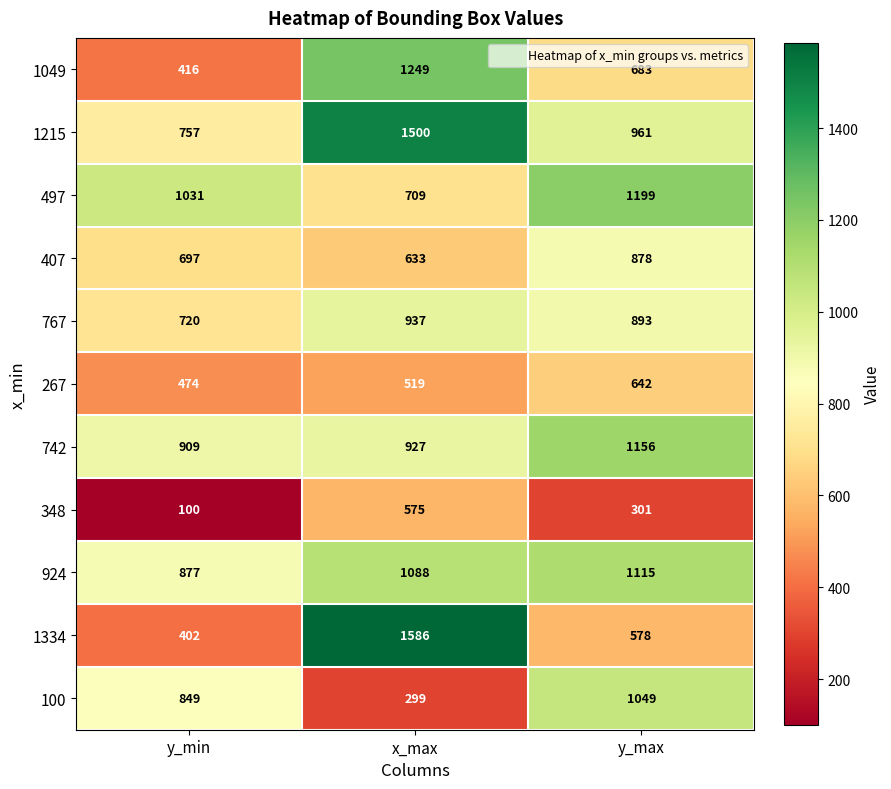

What value does the 407 series have at y_max, to the nearest 50?

900